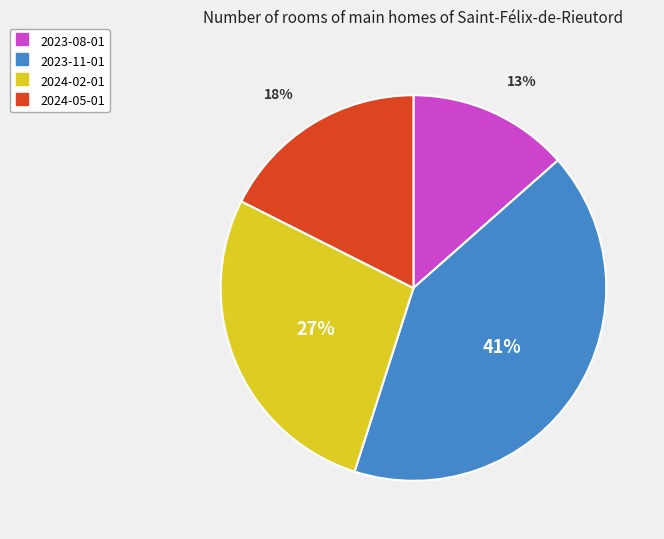

Approximately how many times larger is the value at 2023-08-01 compared to 2024-02-01?

0.5